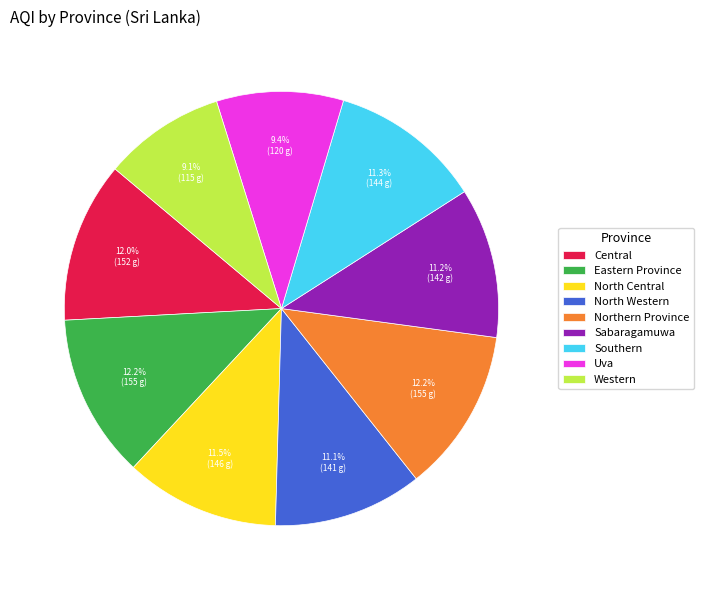

Does Central account for over 50% of the chart?

No